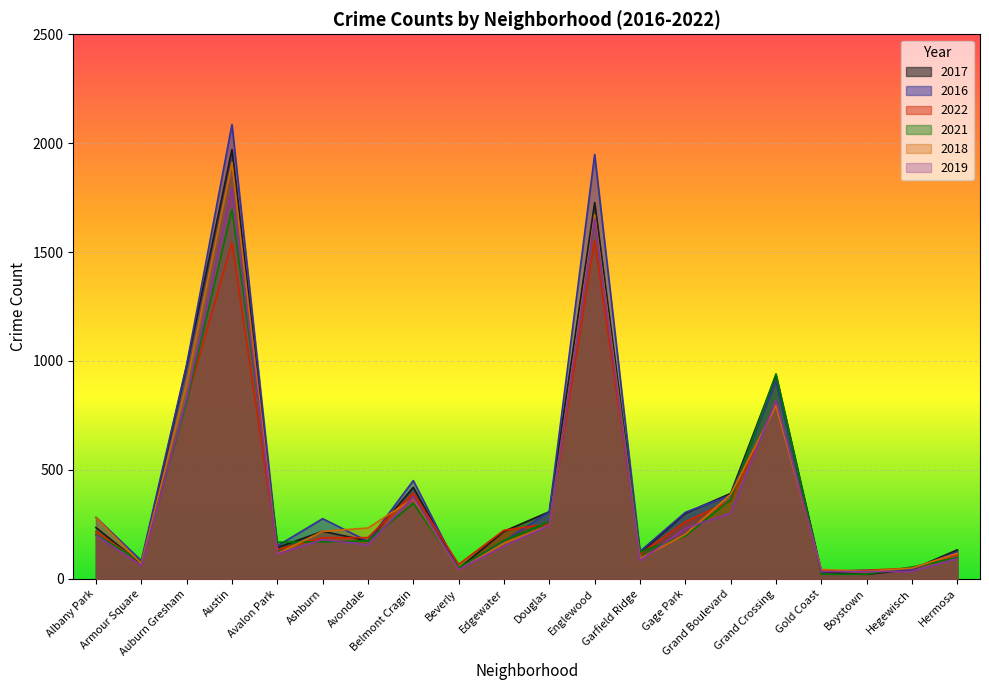

Reading left to right, list all the values displayed in this chart.

2017: 235	69	978	1971	143	218	174	420	47	218	308	1727	118	301	392	936	30	20	43	133
2016: 282	83	983	2086	151	276	172	451	42	172	308	1948	126	305	384	908	33	39	42	124
2022: 215	77	818	1542	135	188	189	394	66	223	252	1554	114	262	358	808	35	39	49	115
2021: 203	79	811	1696	168	170	174	346	50	176	263	1660	123	197	363	941	21	21	54	97
2018: 281	69	898	1911	115	218	233	368	41	164	246	1671	93	204	388	795	43	34	49	117
2019: 199	61	826	1792	114	180	156	375	42	150	245	1654	83	232	301	820	33	33	34	93